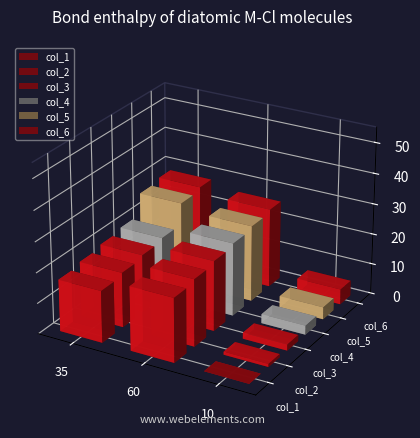

How many col_1 values are between 0 and 21?

3